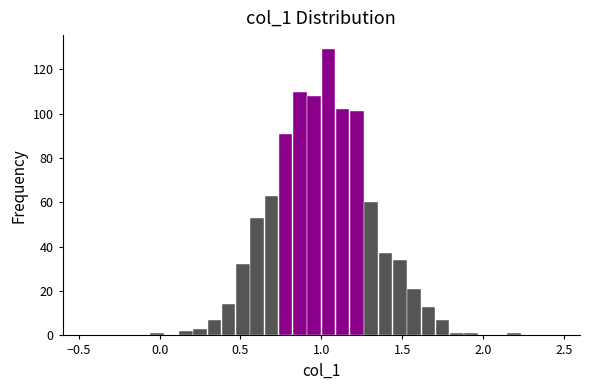

Read against the x-axis, roughly where is the centre of the tallest bar?

1.05